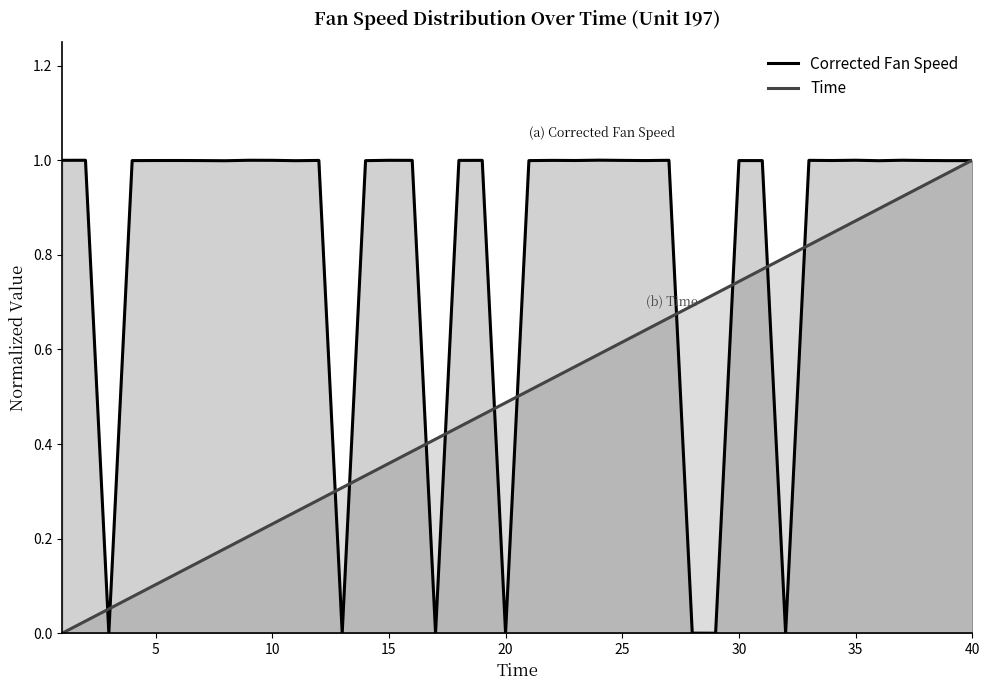

Where is Corrected Fan Speed nearest to the value 0?

29